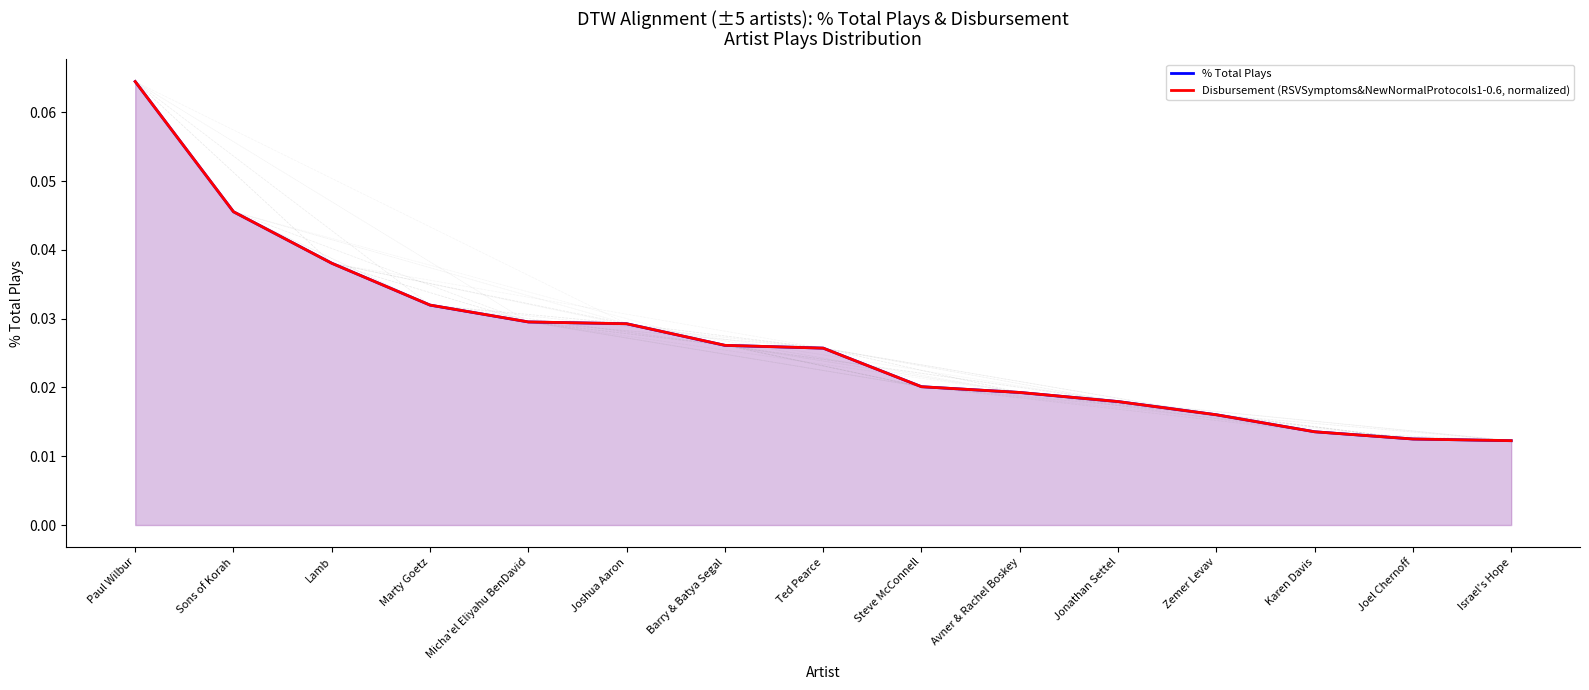

At Sons of Korah, list the series in order from largest to smallest.

Disbursement (RSVSymptoms&NewNormalProtocols1-0.6, normalized), % Total Plays